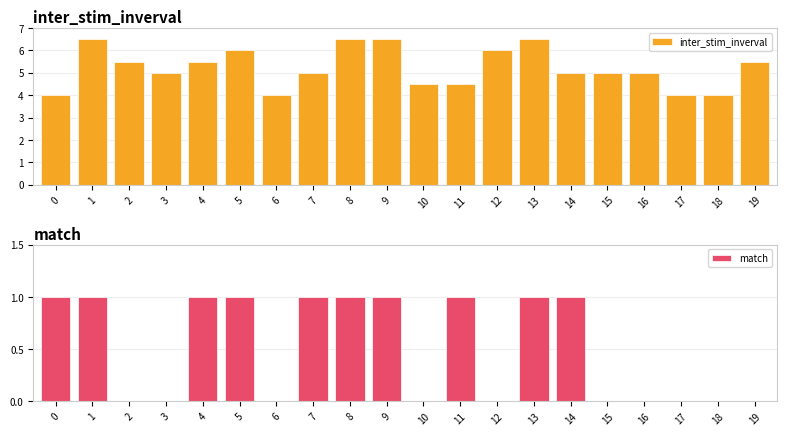

How many categories are shown in the chart?

20